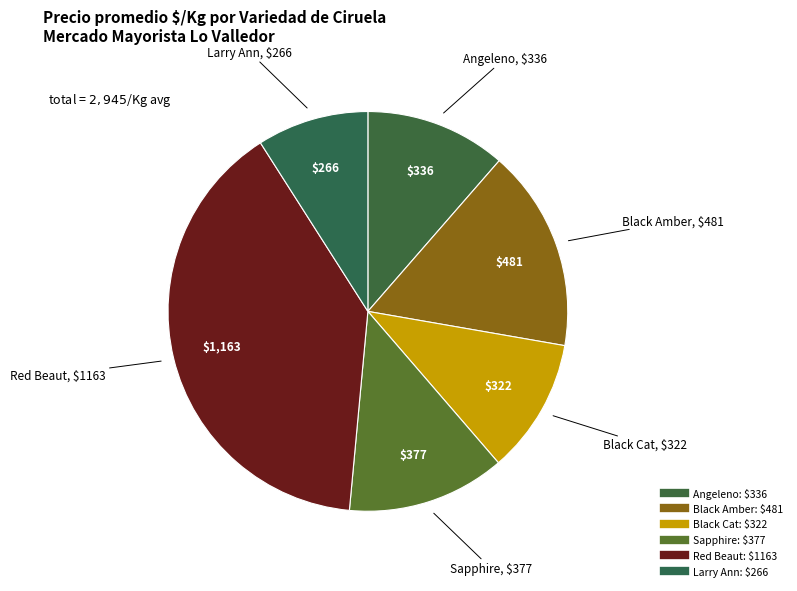

How many segments does this pie chart have?

6